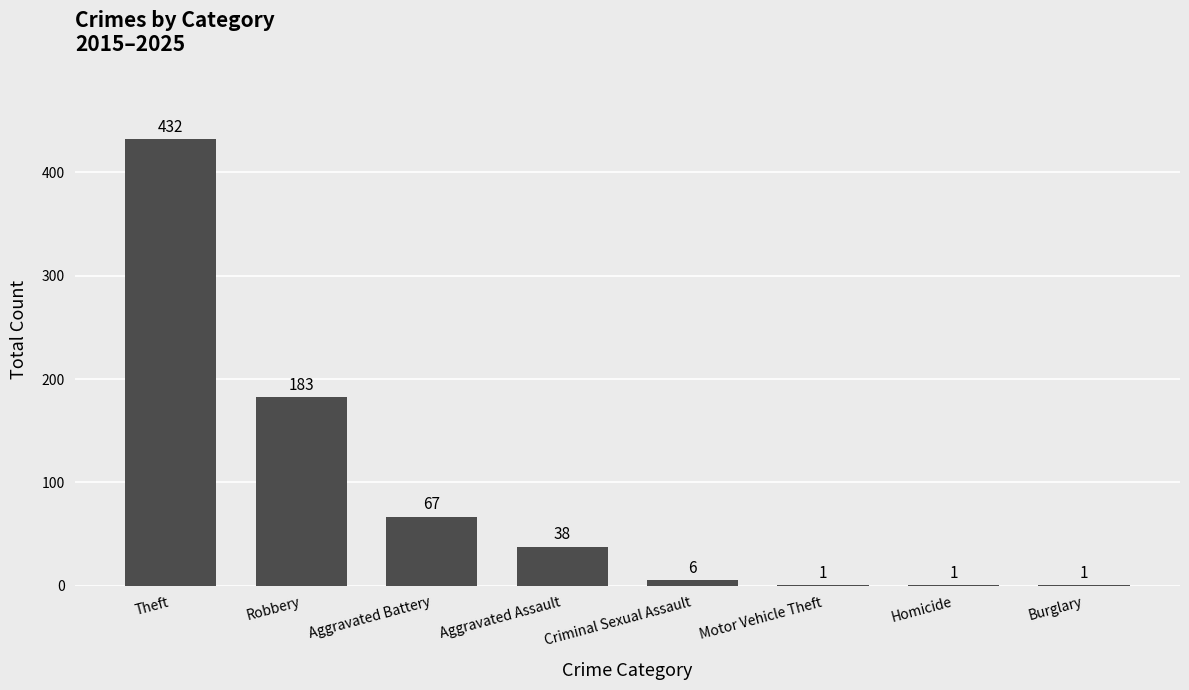

What is the maximum value shown in the chart?

432